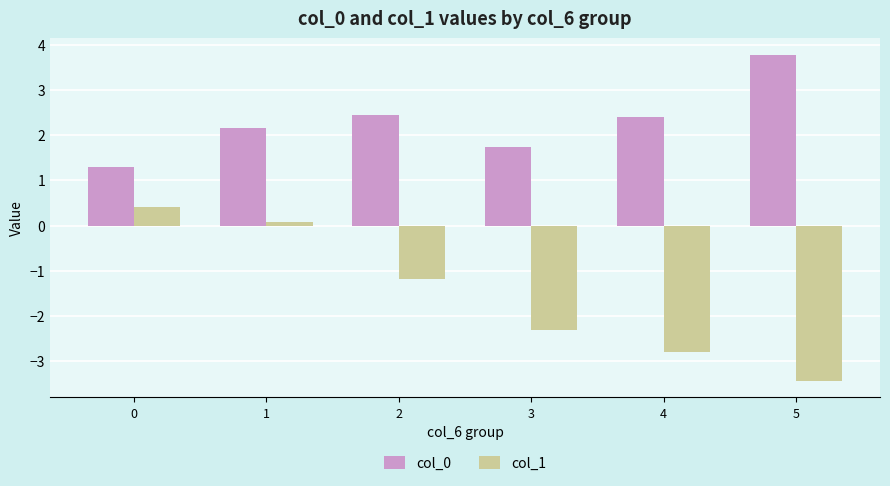

Rank the series by their maximum value, from lowest to highest.

col_1, col_0